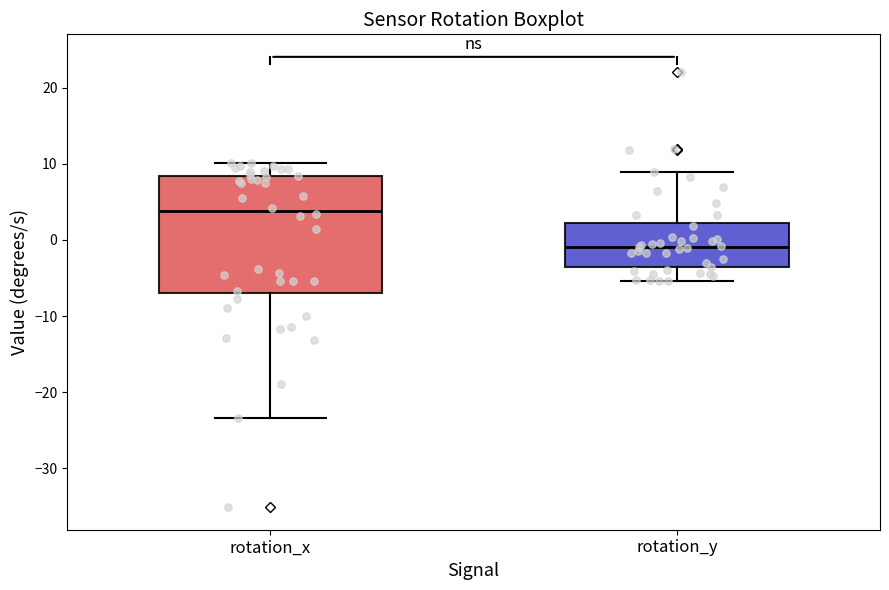

Which box is the tallest, from its lower edge to its upper edge?

rotation_x